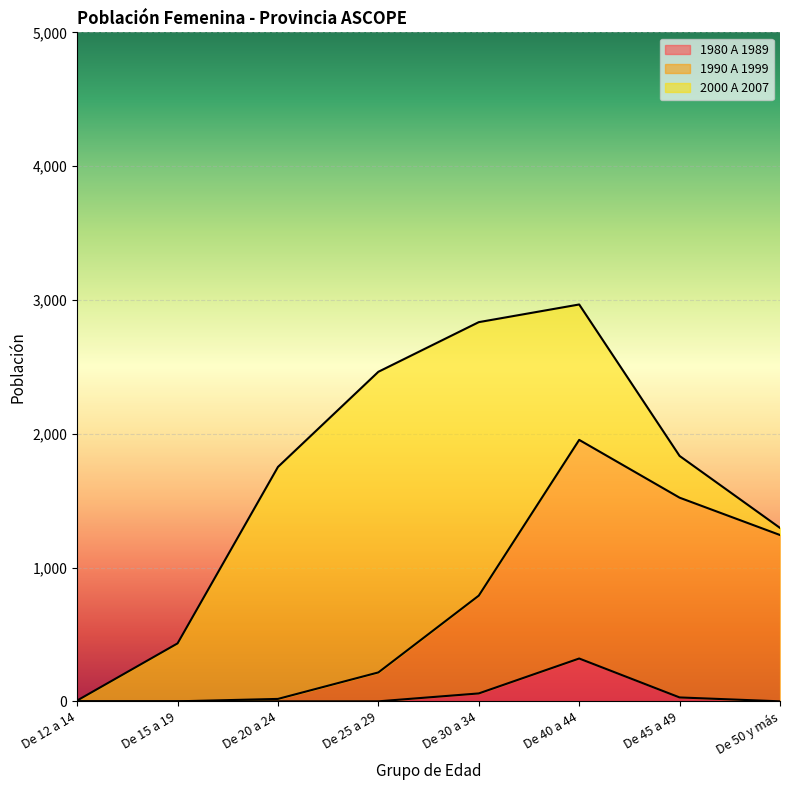

What is the approximate value of 1980 A 1989 at De 30 a 34?

59